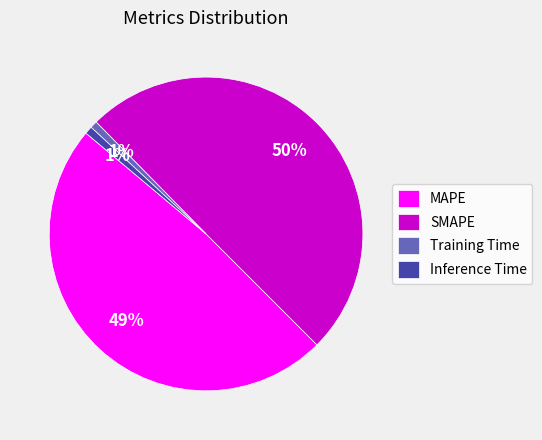

Which category has the biggest portion of the pie?

SMAPE